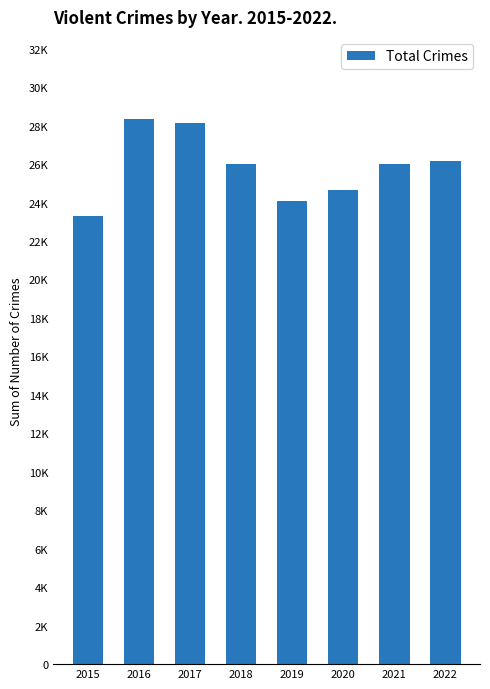

Rank the categories by value from lowest to highest.

2015, 2019, 2020, 2018, 2021, 2022, 2017, 2016